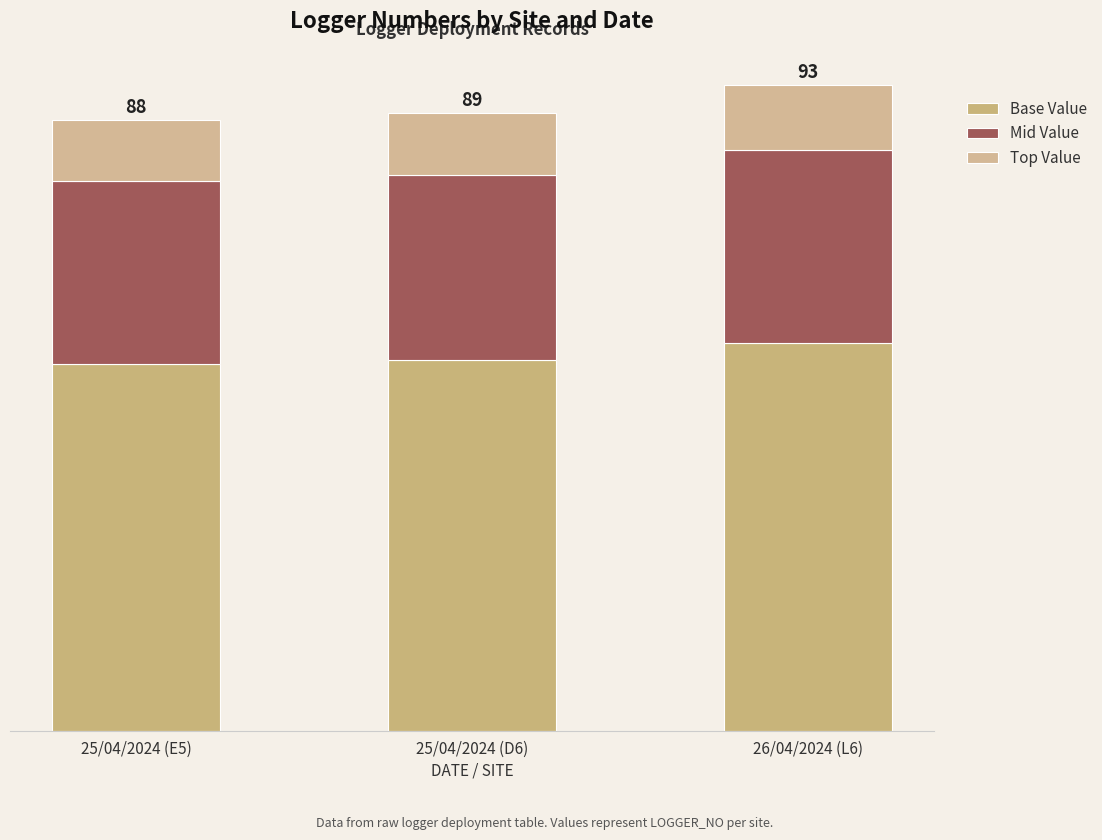

Does the chart contain any negative values?

No